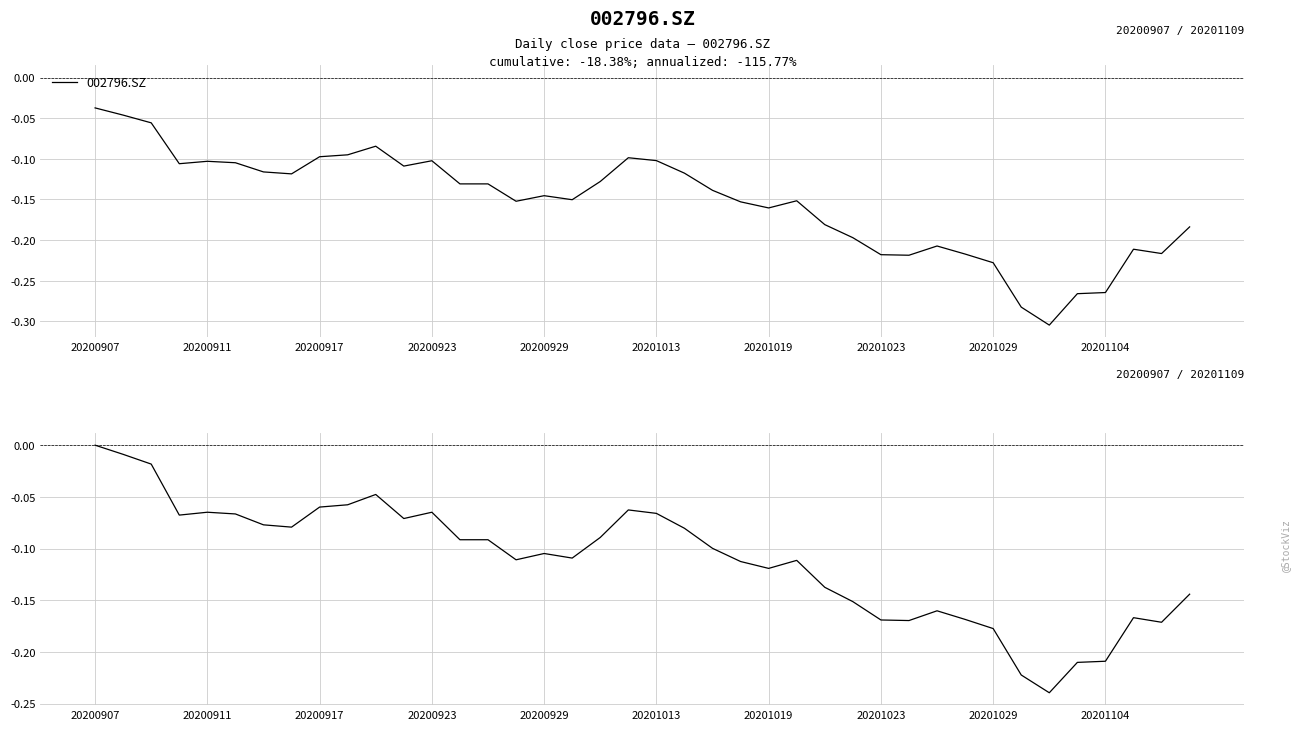

In 002796.SZ, how many points are lower than both neighbors (excluding endpoints)?

9